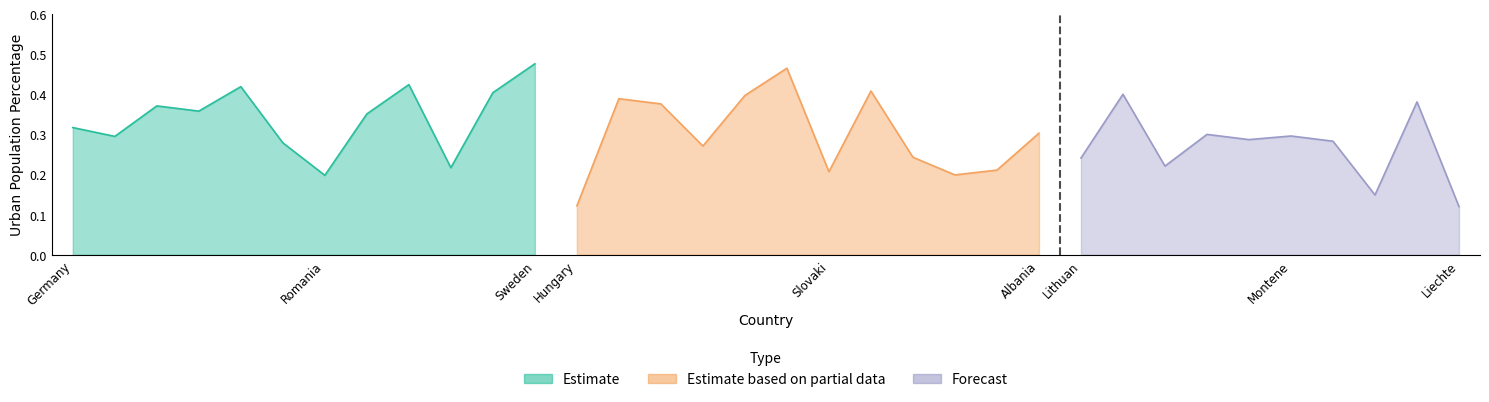

The value of Estimate at Spain is 0.4. True or false?

True